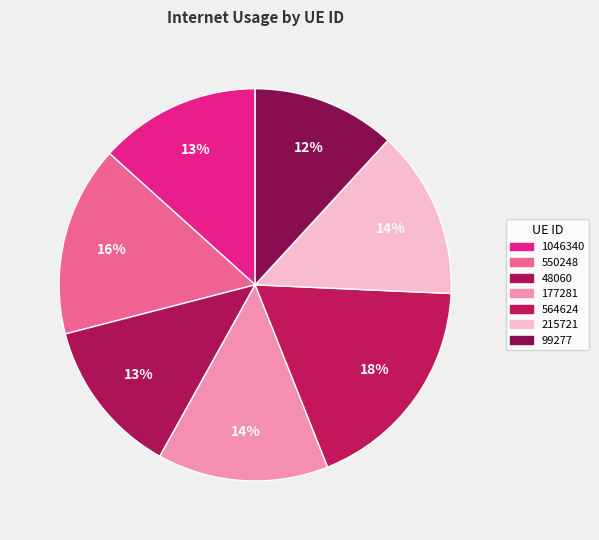

Count the number of slices in the pie.

7